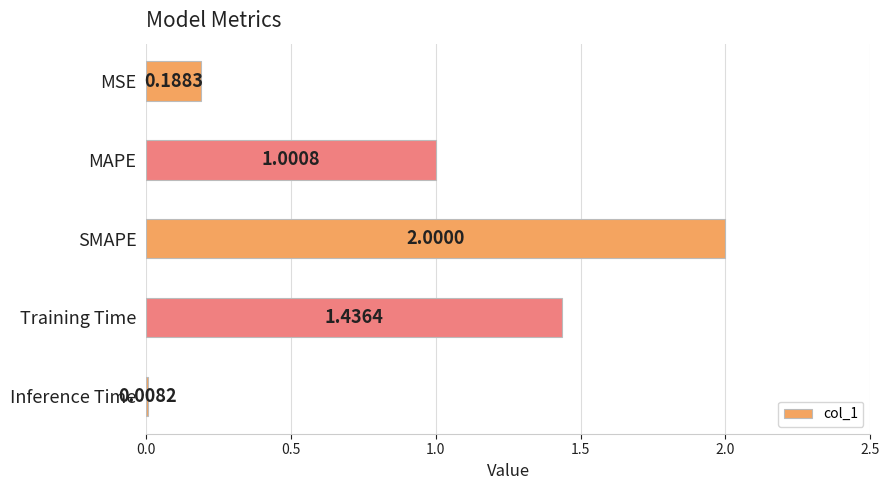

What is the difference between the second highest and second lowest values?

1.2